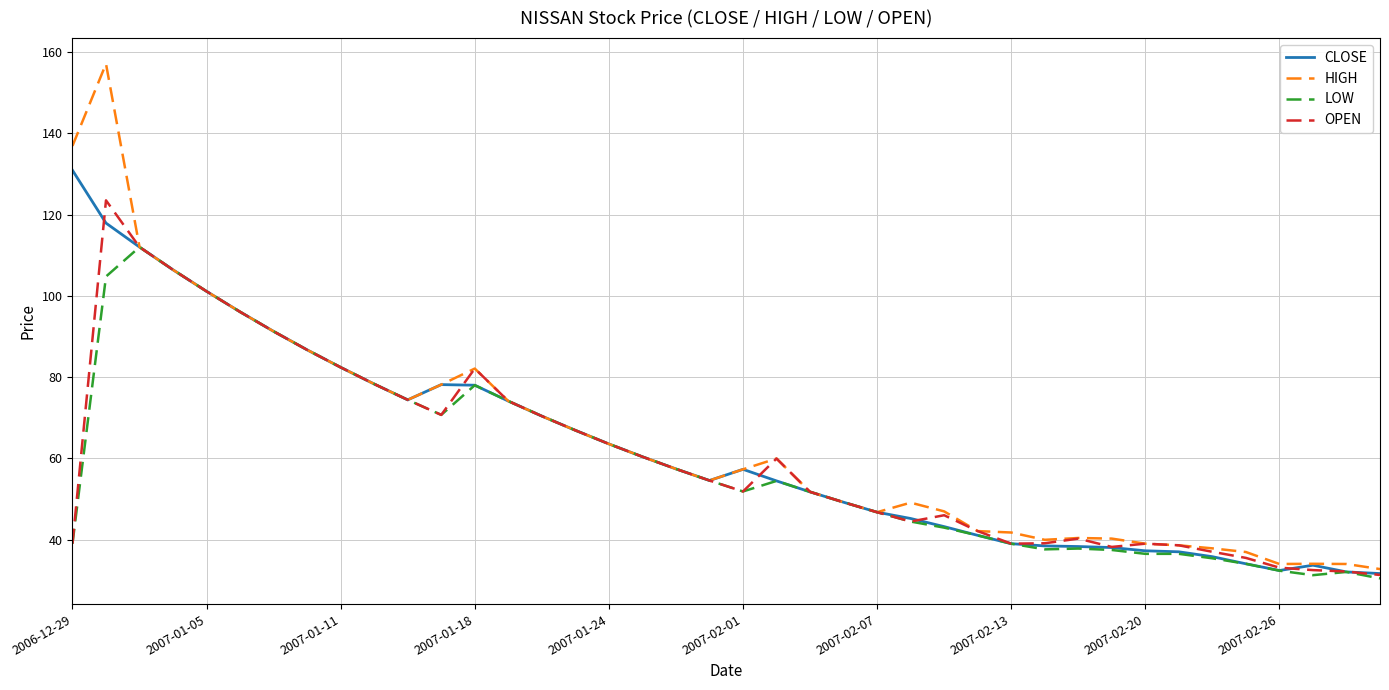

What is the maximum value for OPEN?

123.5